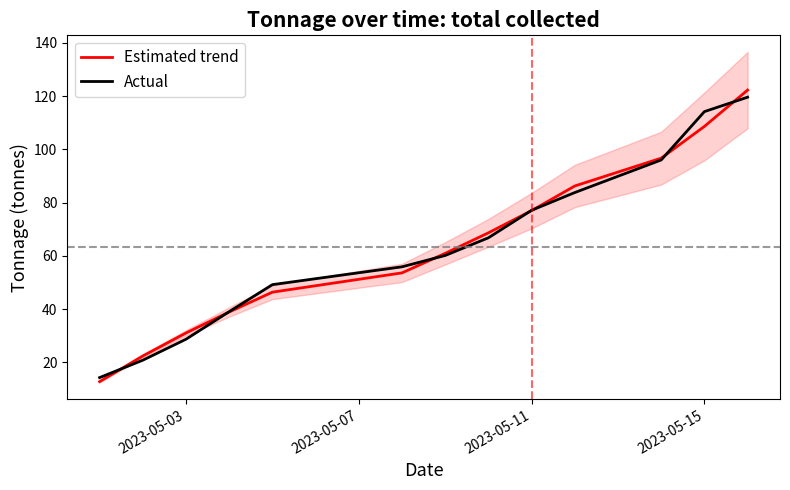

The value of Estimated trend at 2023-05-03 is 44.4. True or false?

False